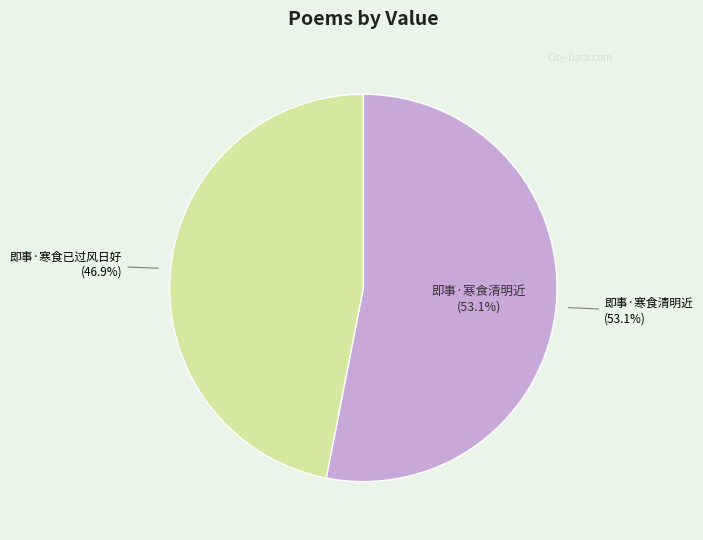

True or false: 即事·寒食已过风日好 accounts for 47% of the total.

True